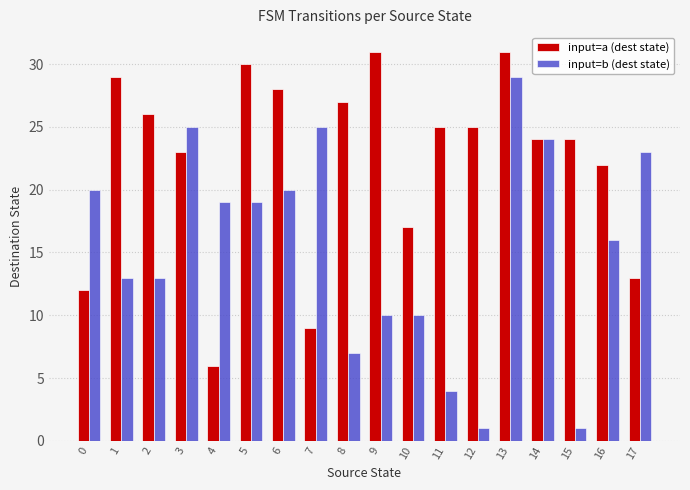

What is the difference between the maximum and minimum values in the input=a (dest state) series?

25